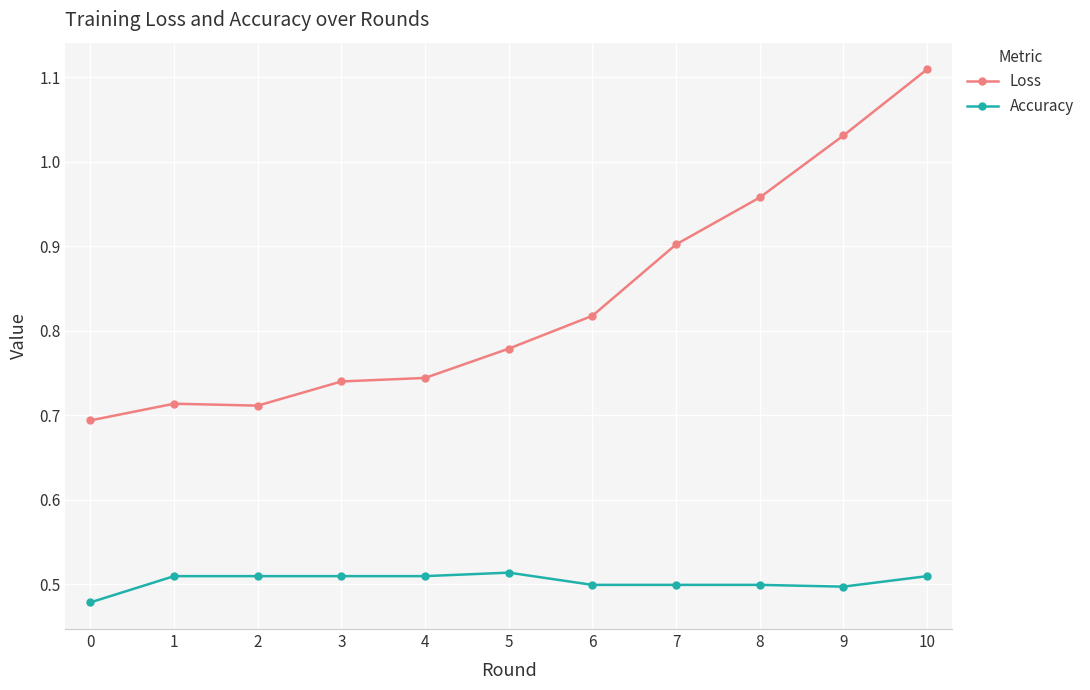

The Accuracy series shows 0.9 at 5. True or false?

False